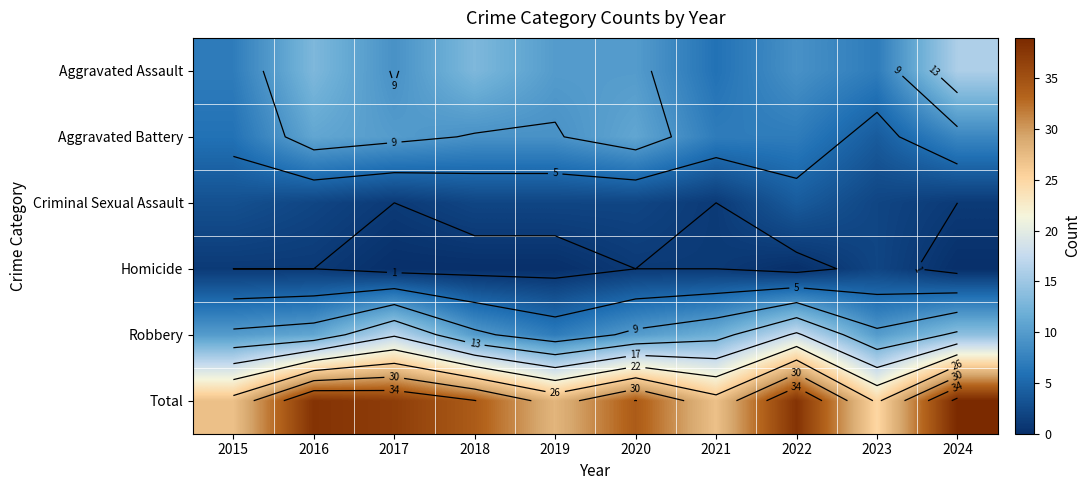

At how many categories does at least one series exceed 14?

10